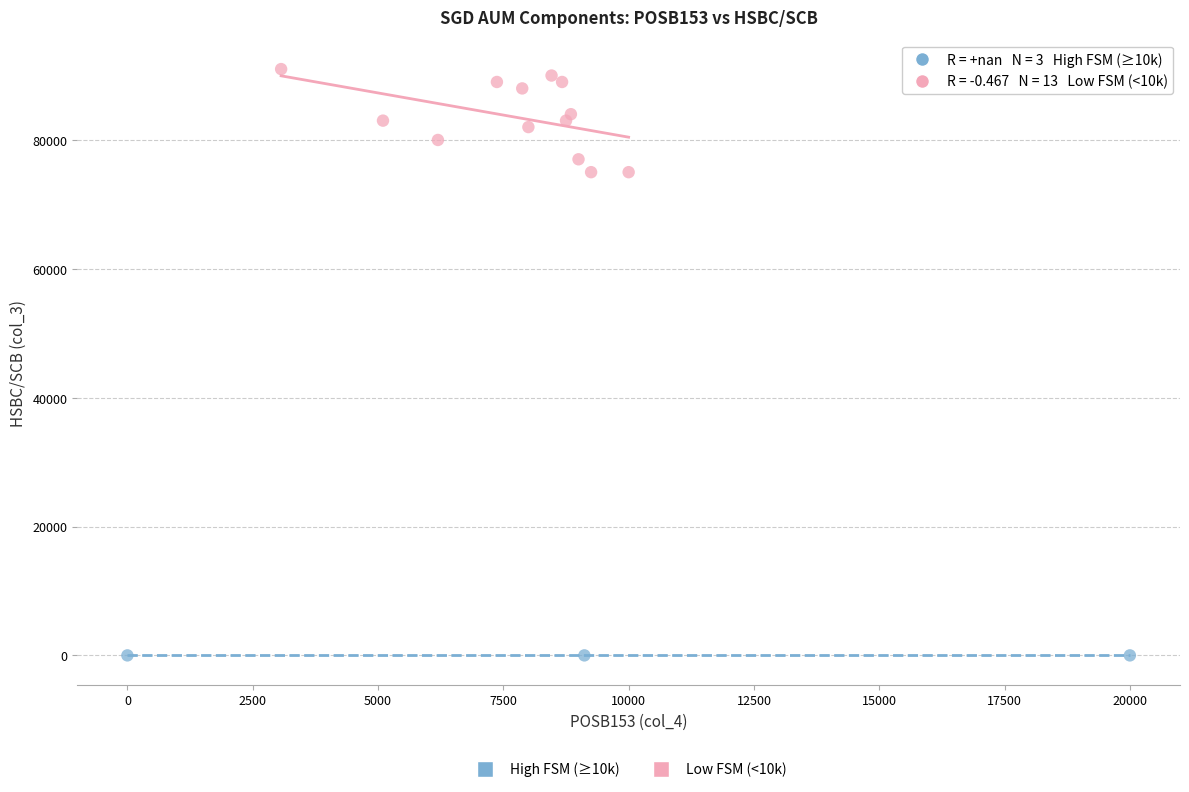

Which series contains the lowest Y value?

High FSM (≥10k)